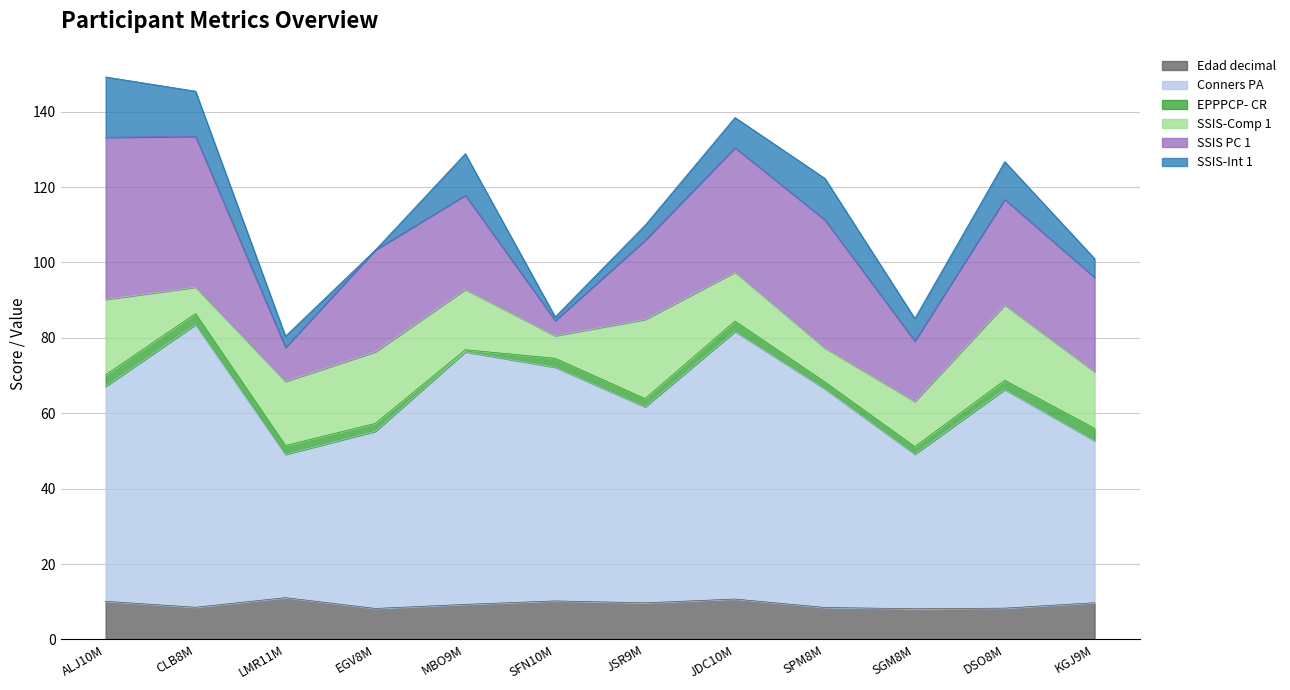

At CLB8M, list the series in order from largest to smallest.

Conners PA, SSIS PC 1, SSIS-Int 1, Edad decimal, SSIS-Comp 1, EPPPCP- CR